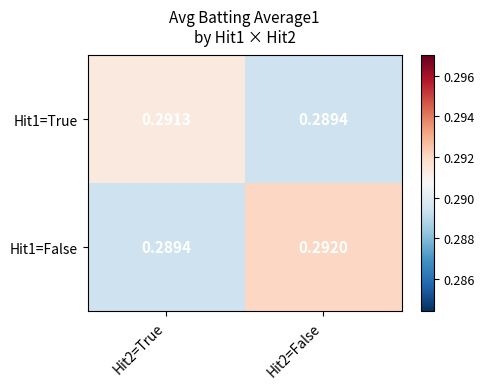

How many distinct data groups are displayed?

2